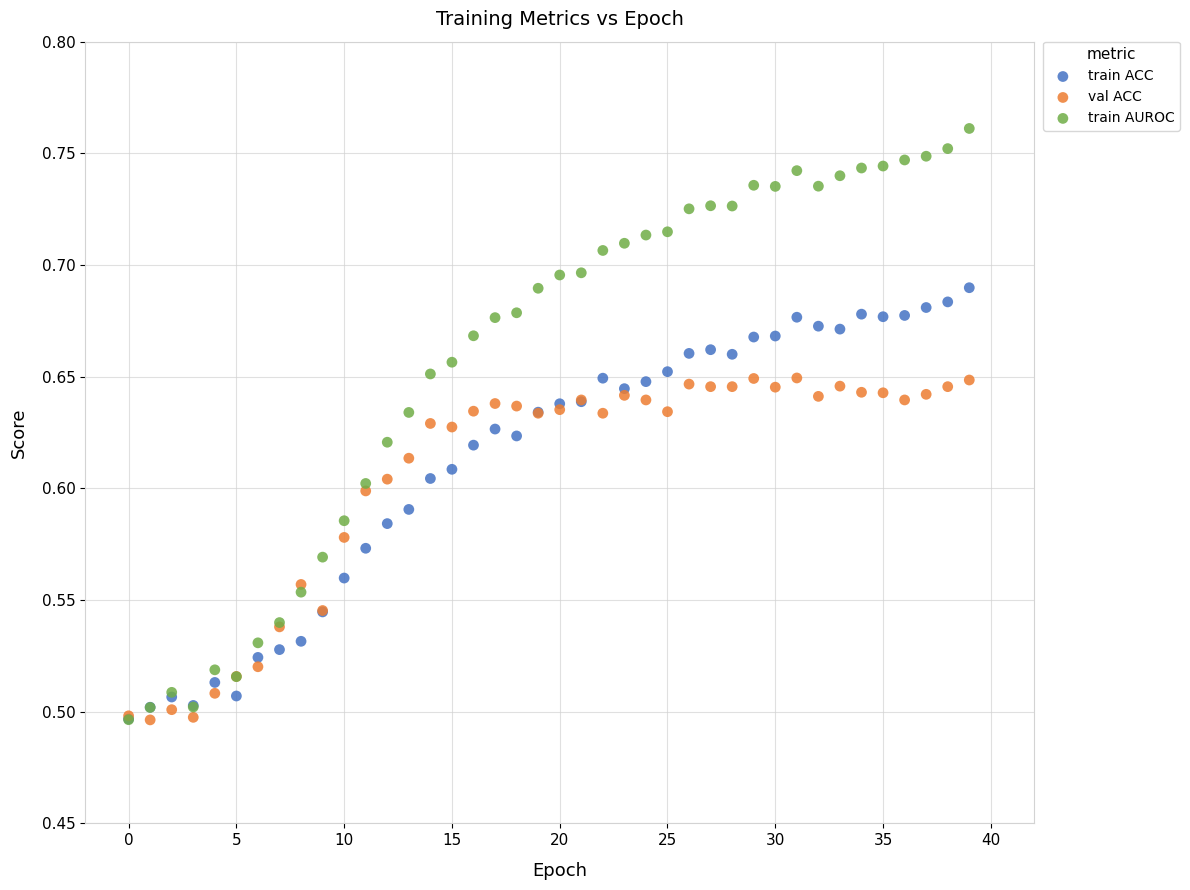

What are all the series names shown in the legend?

train ACC, val ACC, train AUROC